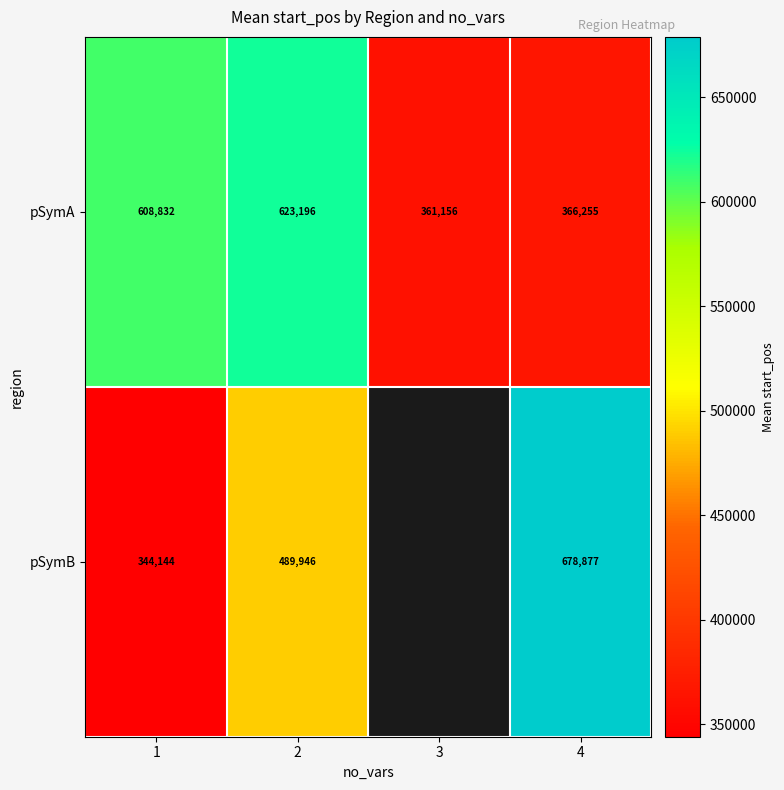

Rank the series at 1 from lowest to highest value.

pSymB, pSymA